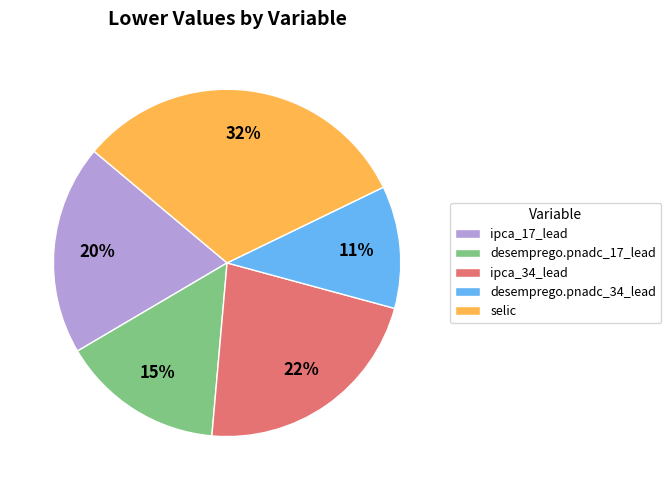

True or false: selic accounts for 22% of the total.

False